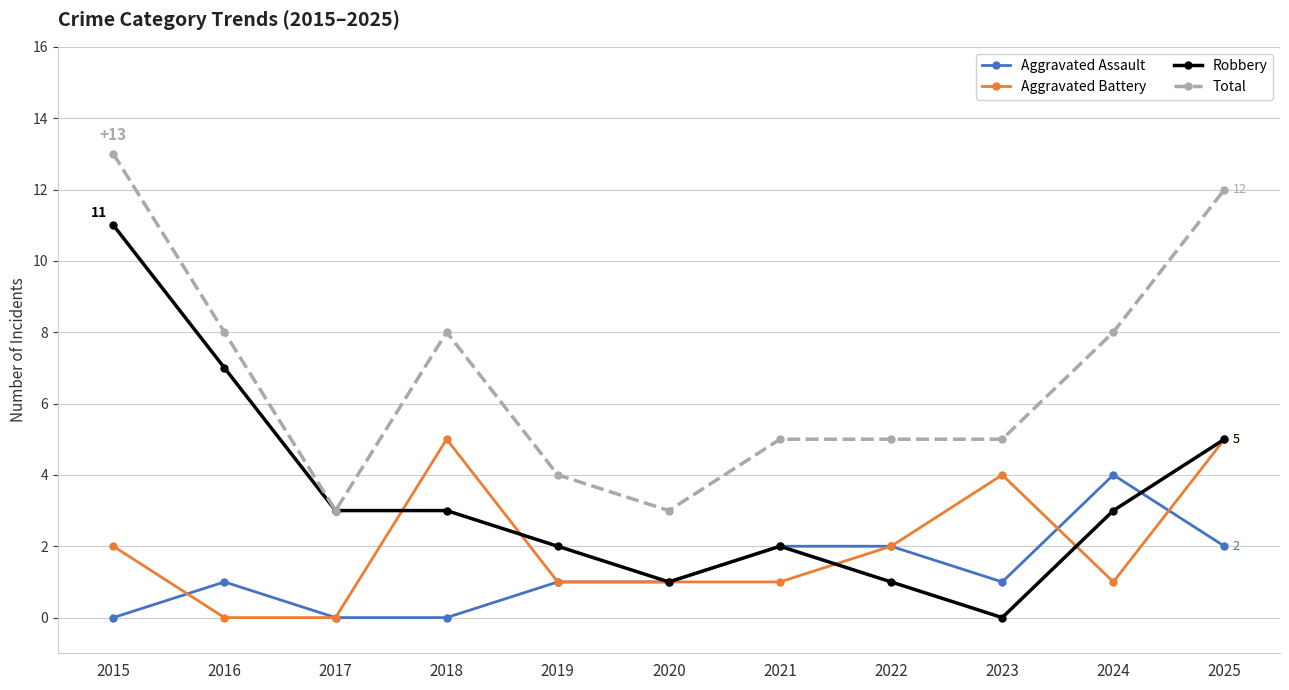

What is the sum of the Robbery values at 2017 and 2022?

4